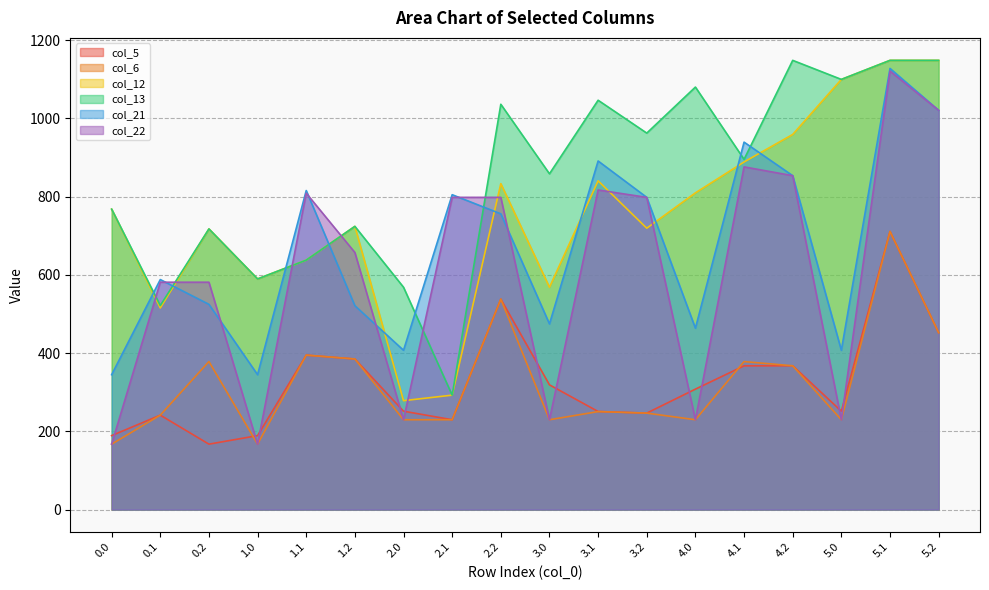

What is the minimum value for col_6?

167.2